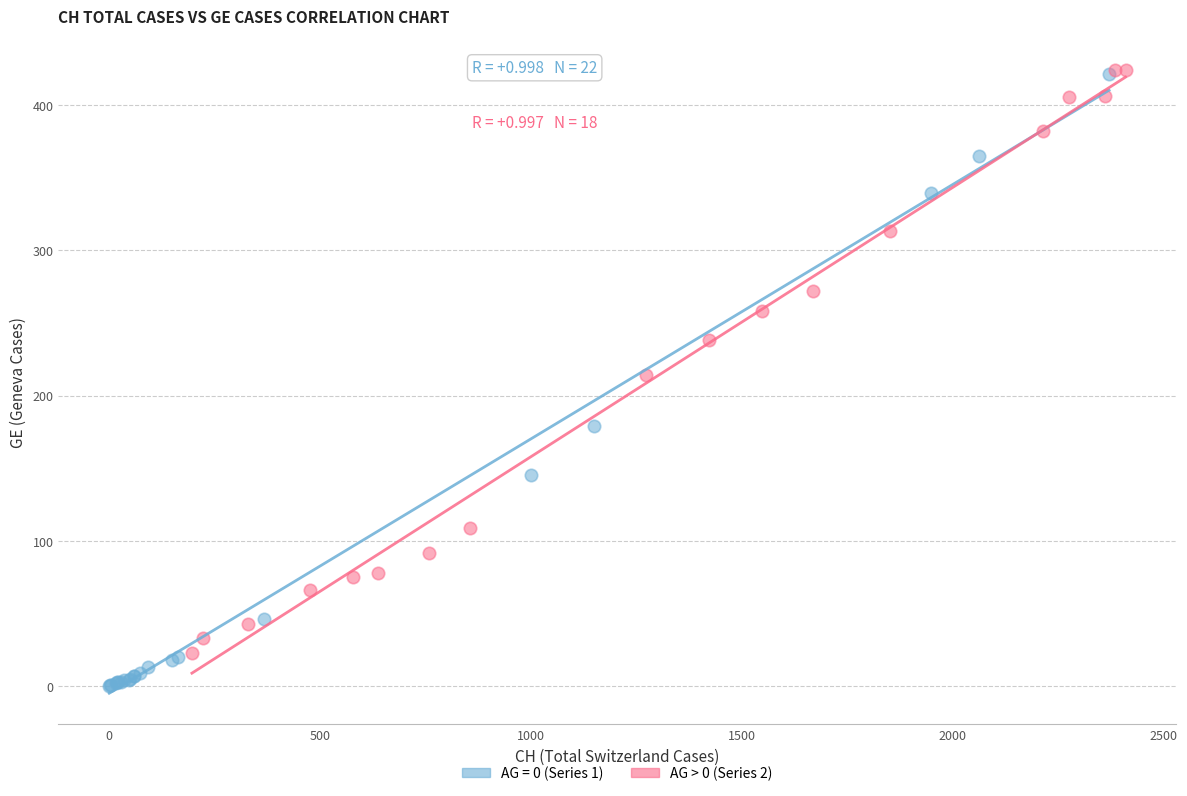

Which series has the largest Y range (max minus min)?

AG = 0 (Series 1)